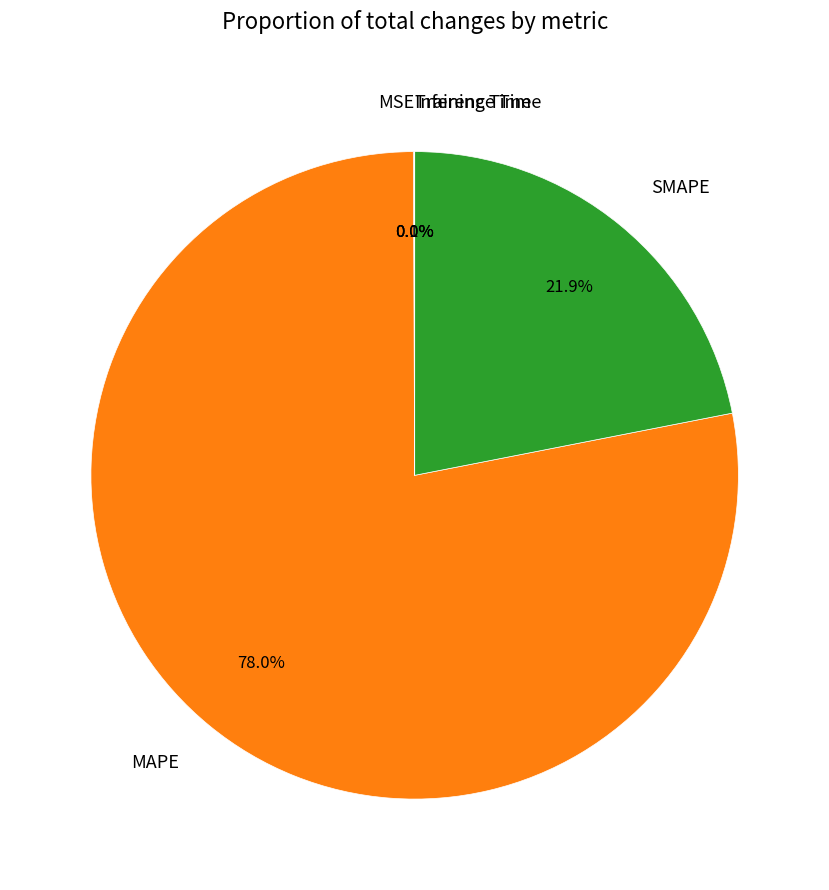

Which slice represents more than half of the pie?

MAPE